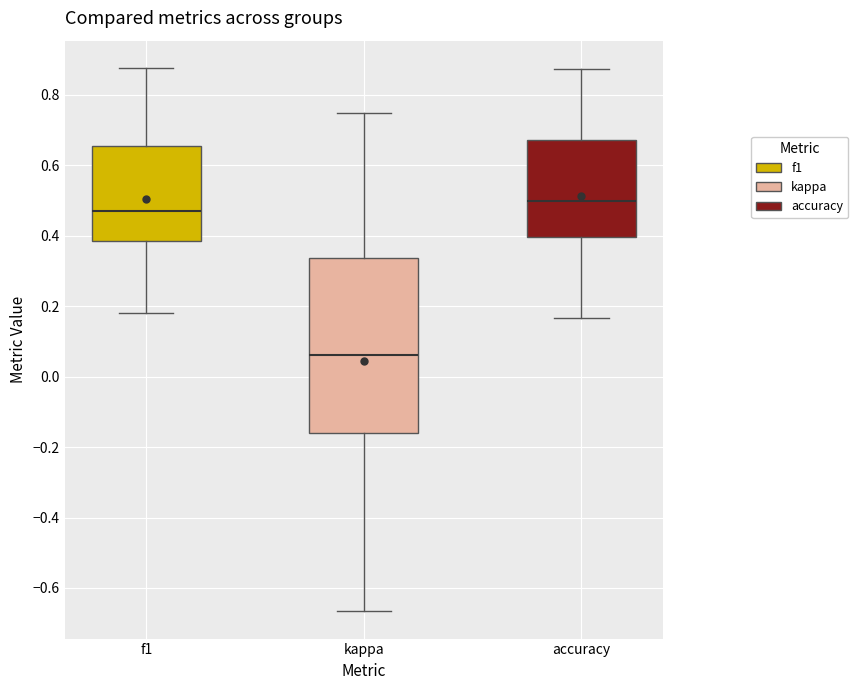

Reading left to right, read every box against the y-axis: the position of its median line, the range the box covers, and the ends of its whiskers. The values are not printed on the chart, so give them approximately, as read against the axis.

f1: median 0.48, box 0.38 to 0.66, whiskers 0.18 to 0.88
kappa: median 0.06, box -0.16 to 0.34, whiskers -0.66 to 0.76
accuracy: median 0.50, box 0.40 to 0.68, whiskers 0.16 to 0.88